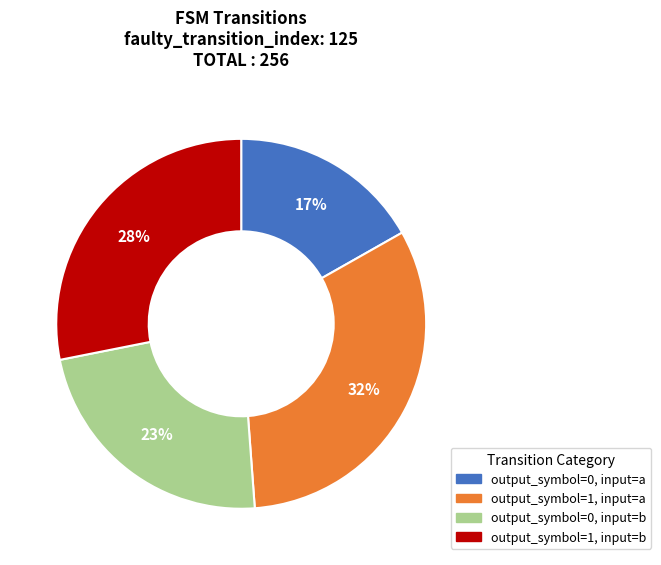

Which has a higher value, output_symbol=1, input=a or output_symbol=1, input=b?

output_symbol=1, input=a